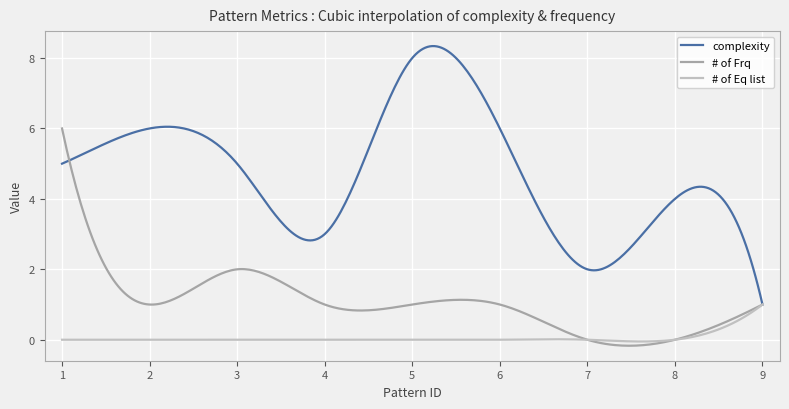

What is the maximum value shown in the chart?

8.3